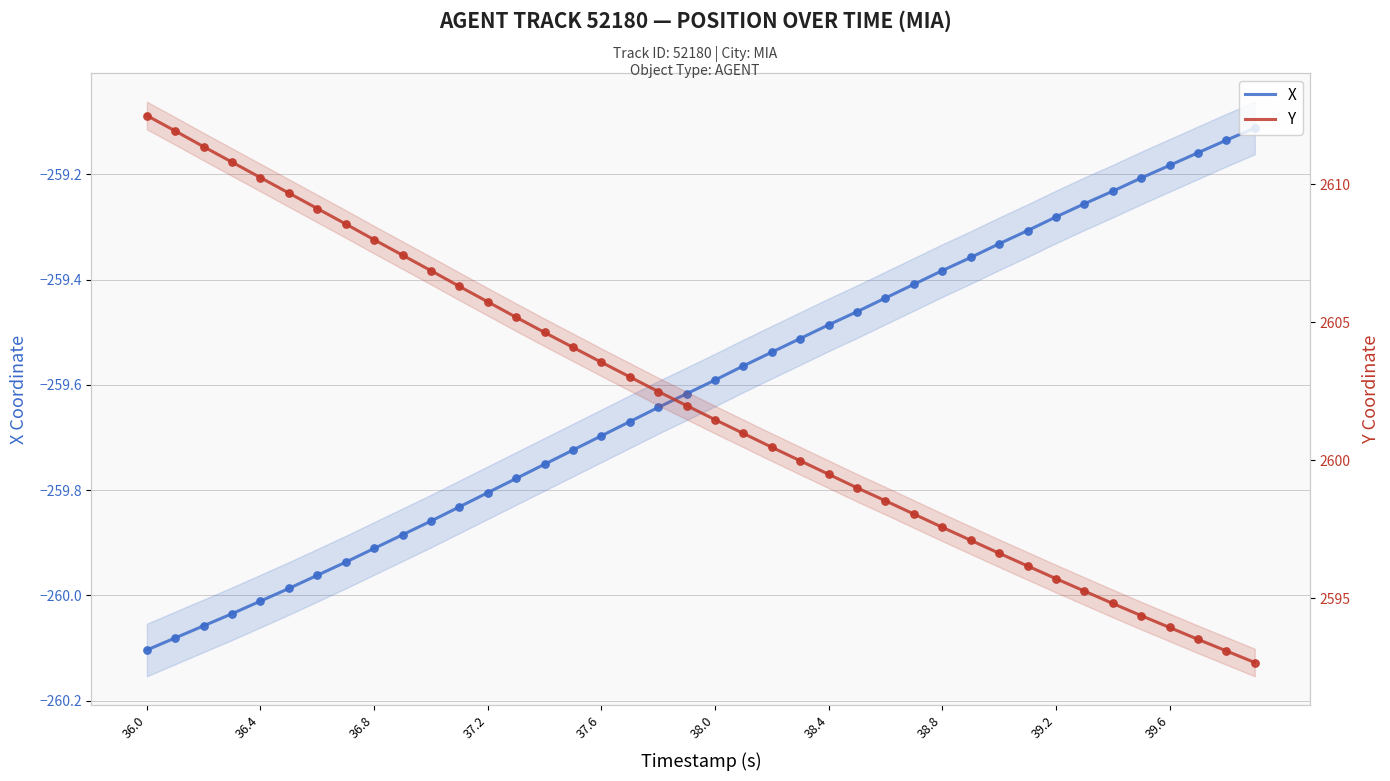

What are all the series names shown in the legend?

X, Y